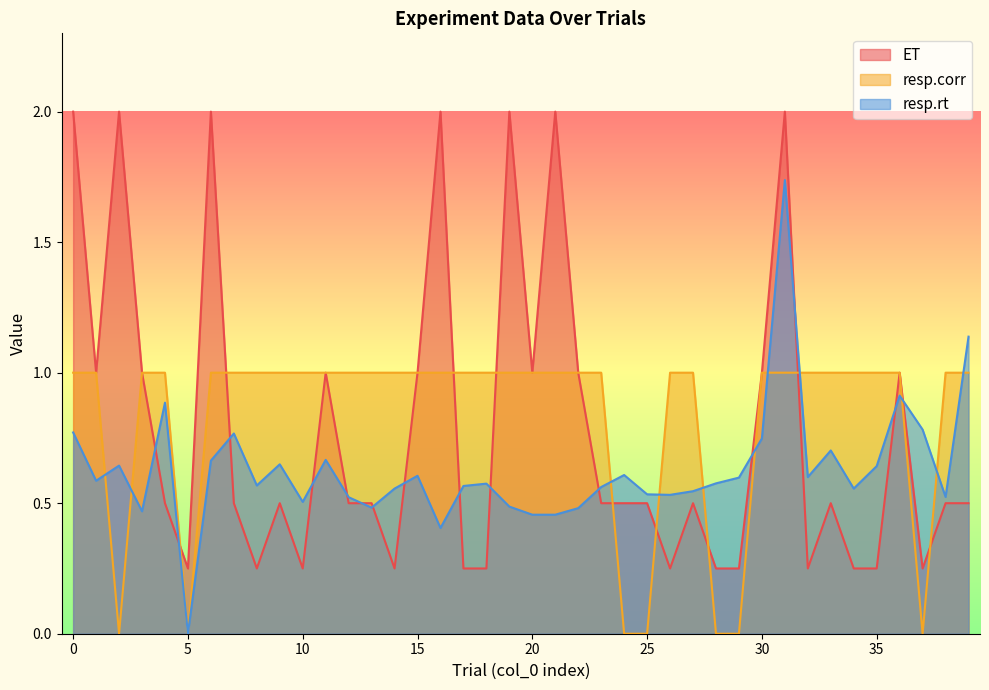

Where is the first local minimum for resp.rt?

1